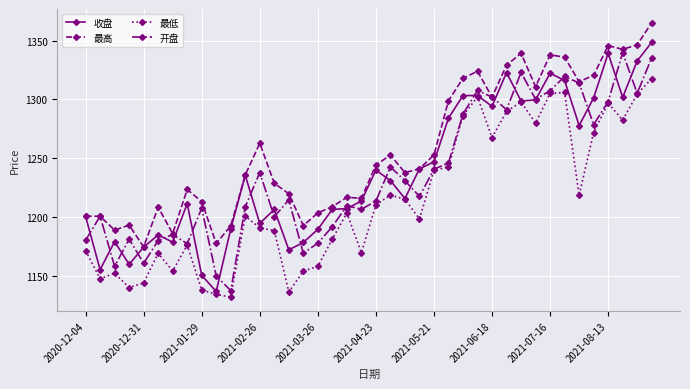

True or false: 最高 and 最低 cross at least once.

False